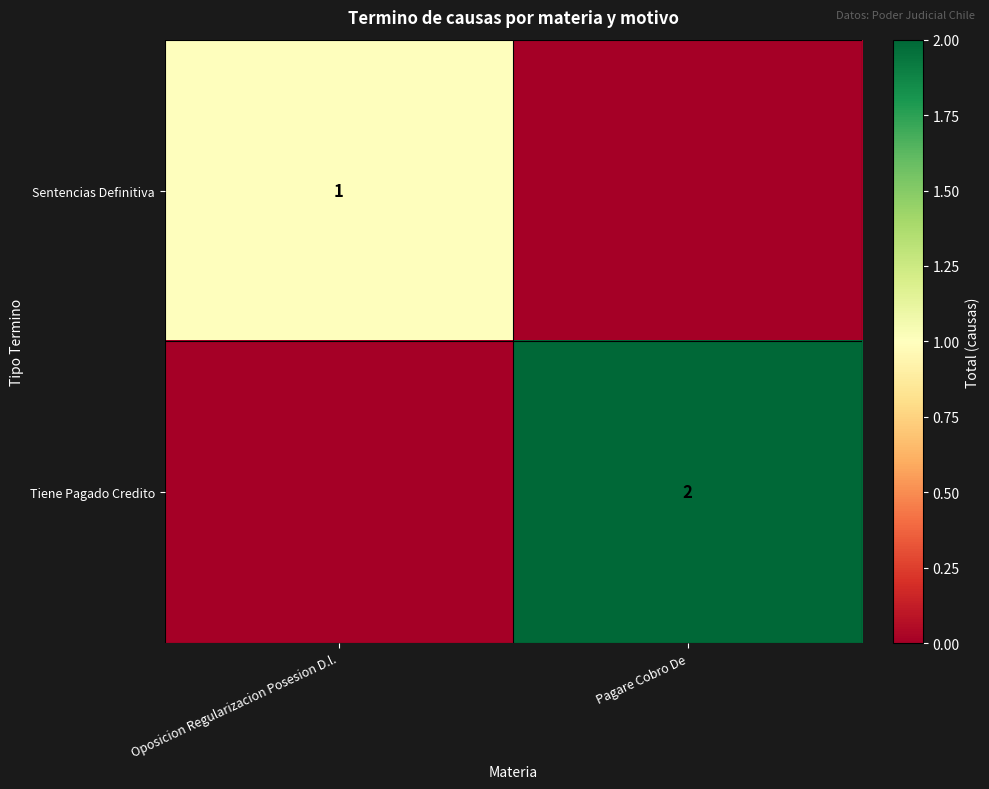

The Tiene Pagado Credito series shows 2 at Pagare Cobro De. True or false?

True